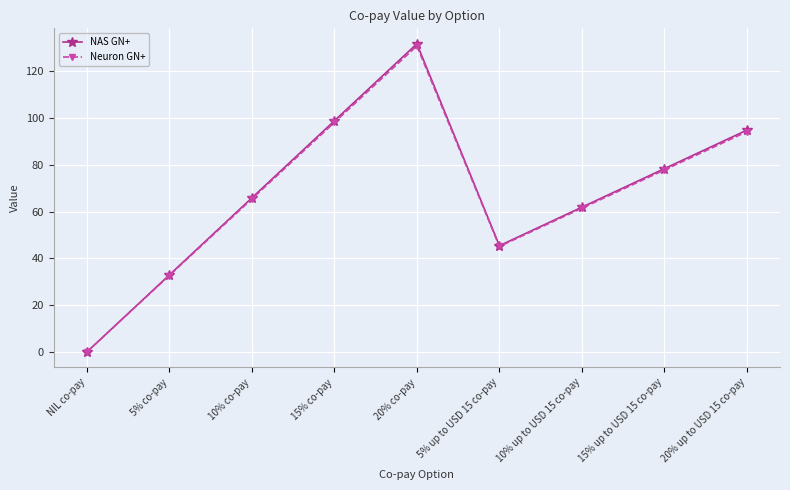

Is the value of NAS GN+ at 10% co-pay greater than the value of Neuron GN+ at 20% up to USD 15 co-pay?

No